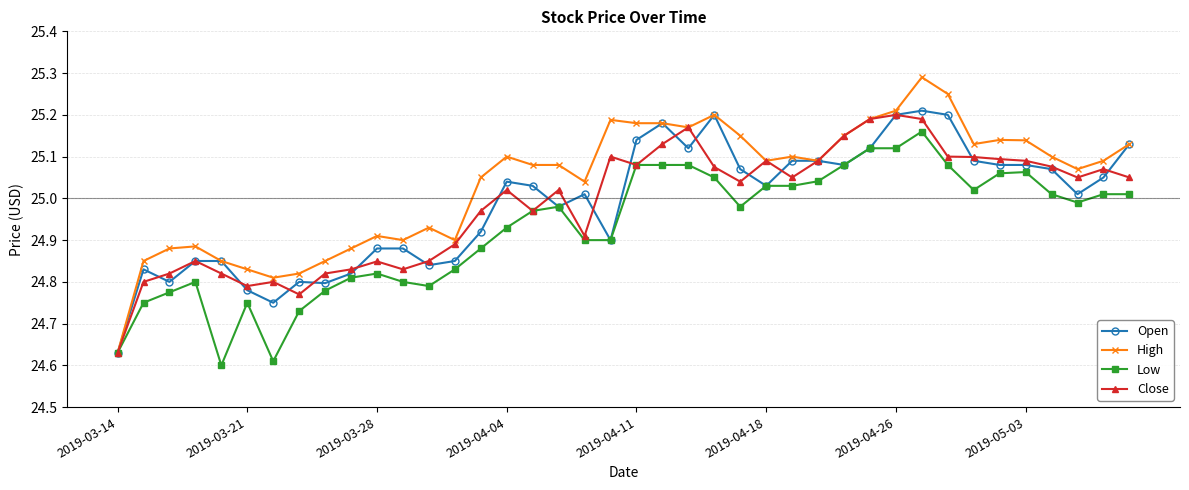

True or false: Low has more than 2 points higher than both neighbors.

True